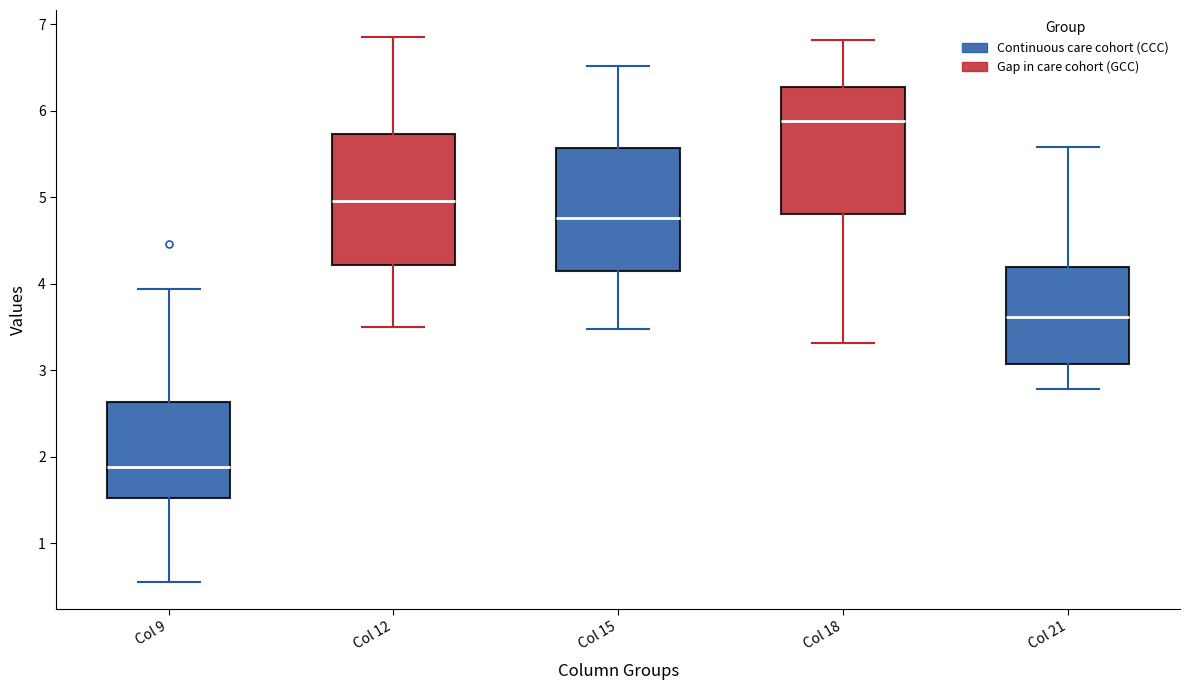

Reading left to right, read every box against the y-axis: the position of its median line, the range the box covers, and the ends of its whiskers. The values are not printed on the chart, so give them approximately, as read against the axis.

Col 9: median 1.9, box 1.5 to 2.6, whiskers 0.6 to 3.9
Col 12: median 5.0, box 4.2 to 5.7, whiskers 3.5 to 6.9
Col 15: median 4.8, box 4.1 to 5.6, whiskers 3.5 to 6.5
Col 18: median 5.9, box 4.8 to 6.3, whiskers 3.3 to 6.8
Col 21: median 3.6, box 3.1 to 4.2, whiskers 2.8 to 5.6